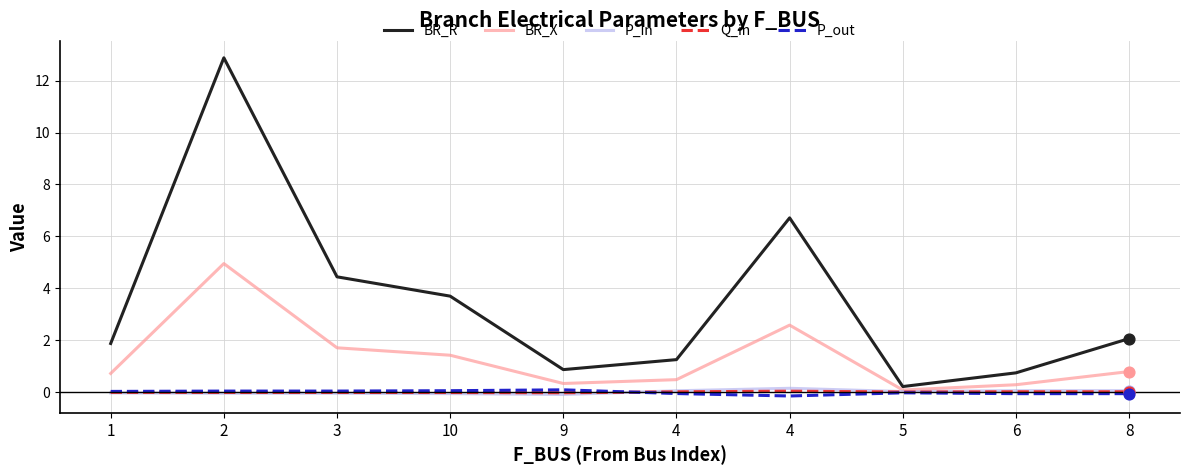

What are all the series names shown in the legend?

BR_R, BR_X, P_in, Q_in, P_out